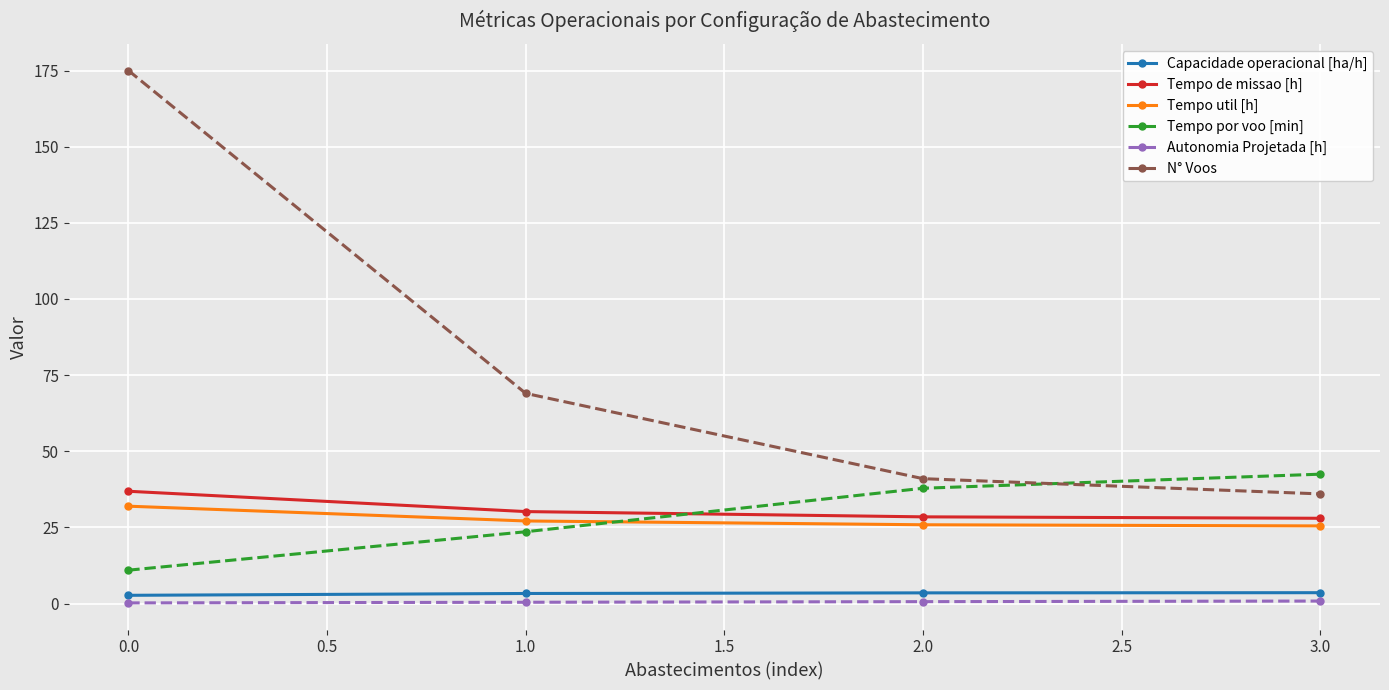

True or false: Tempo por voo [min] and Autonomia Projetada [h] intersect in this chart.

False